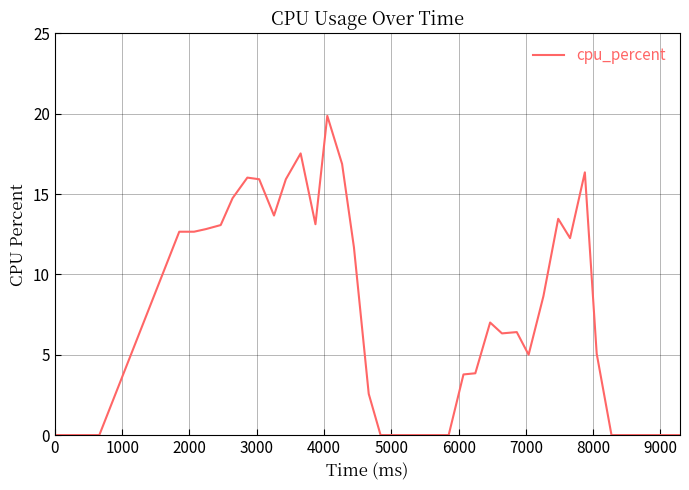

What is the maximum value shown in the chart?

19.9